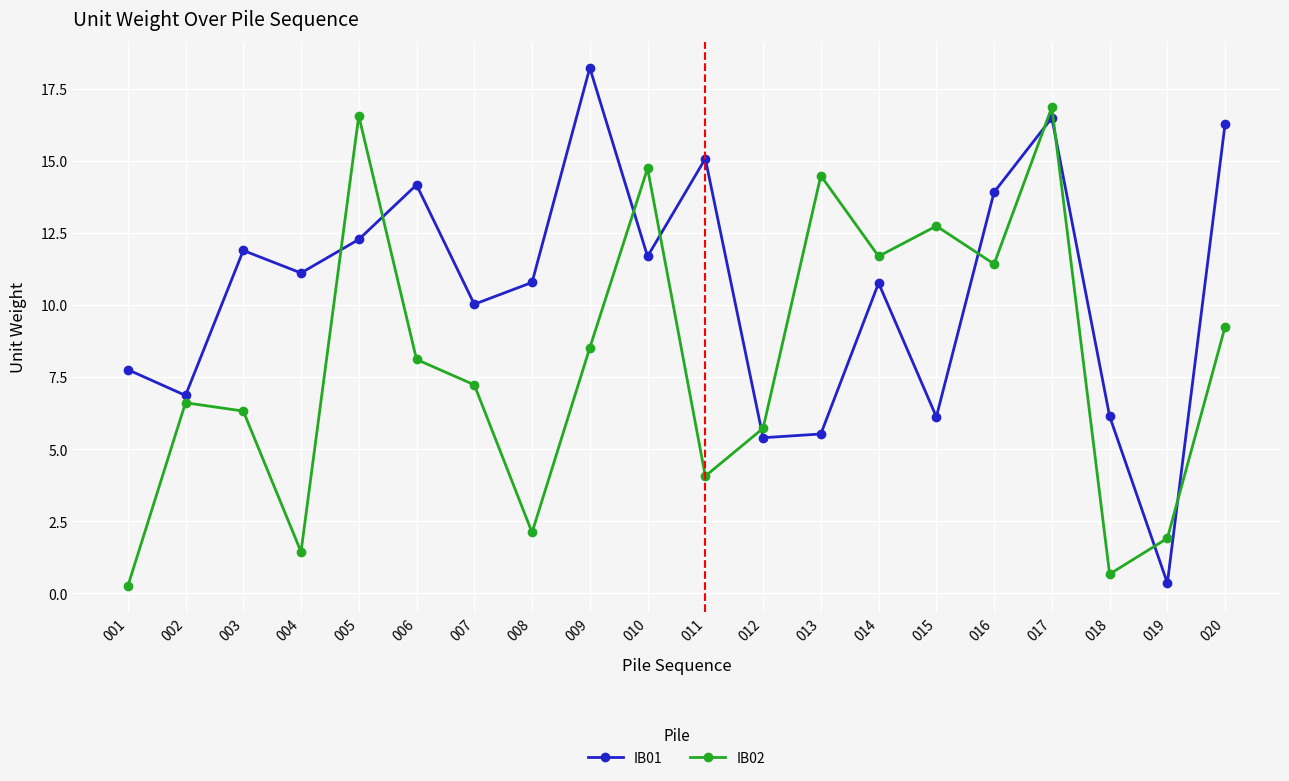

At which label does IB02 first exceed 8?

005